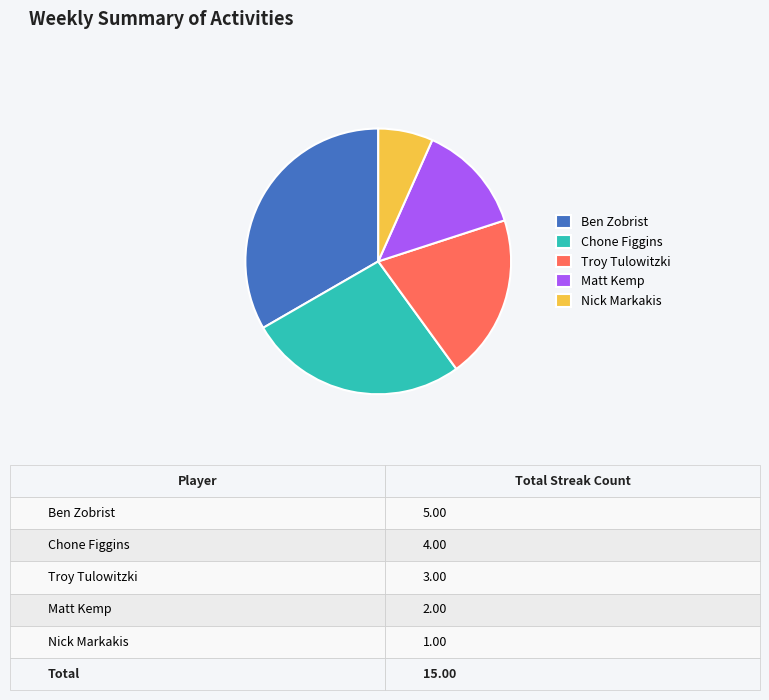

What is the ratio of the value at Matt Kemp to the value at Nick Markakis?

2.0